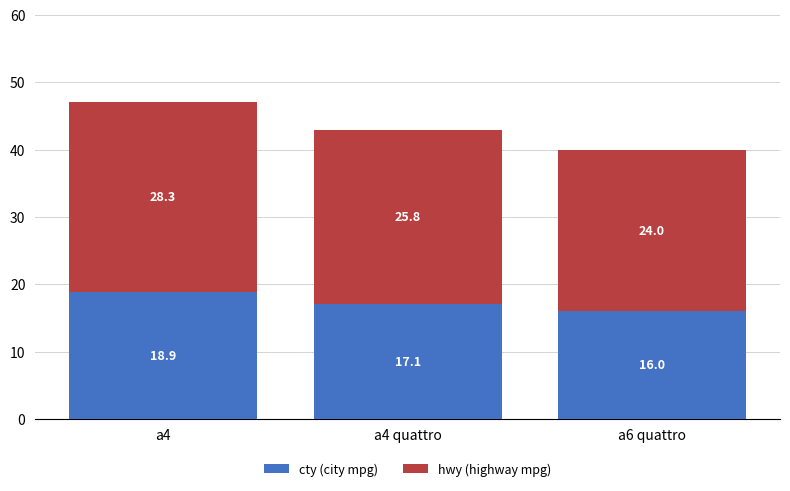

Are the bars horizontal?

No